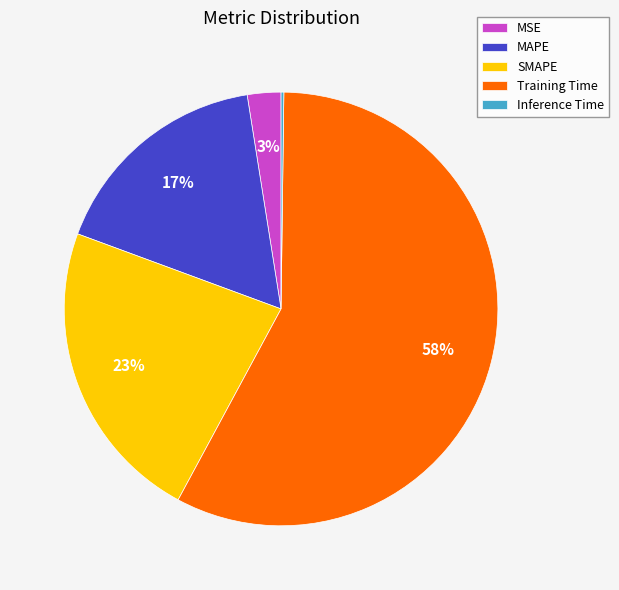

Which has a higher value, SMAPE or Training Time?

Training Time